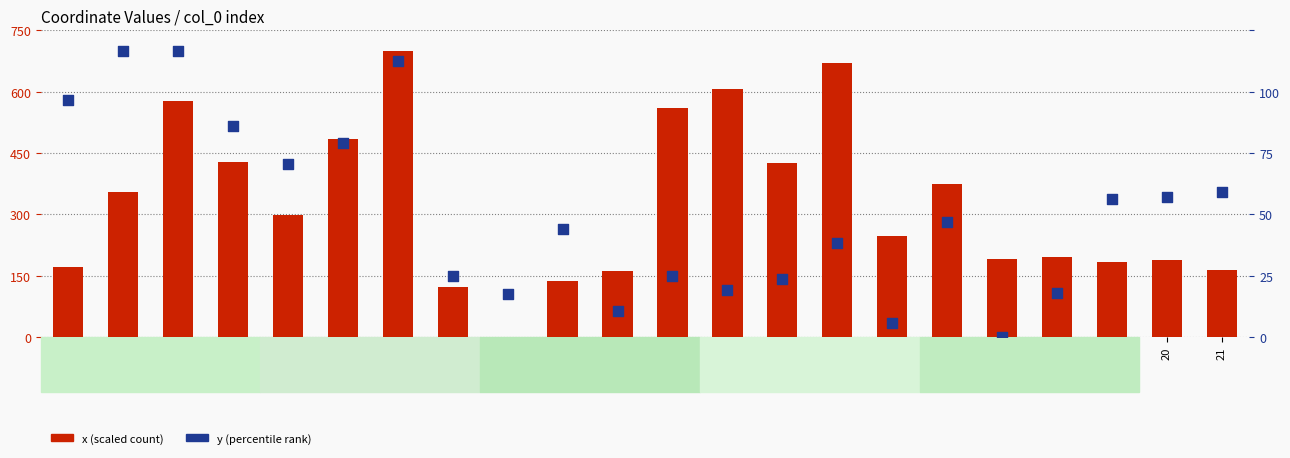

What is the total value across all series at 9?

401.6